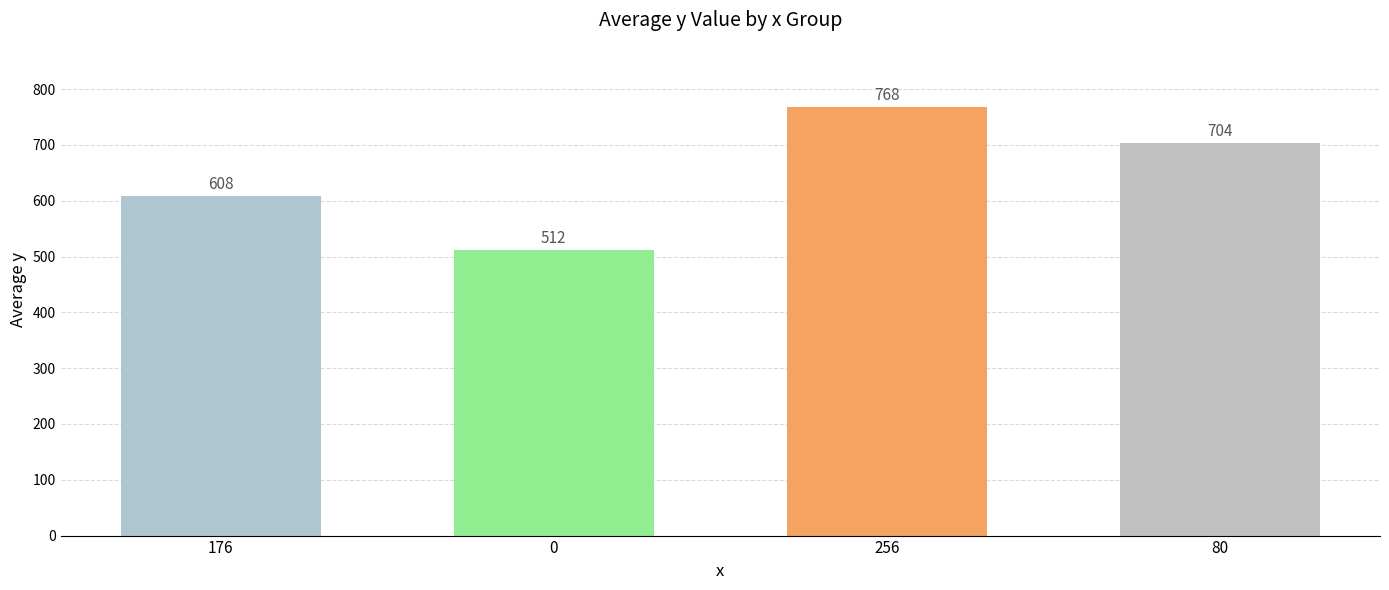

What is the sum of all values?

2592